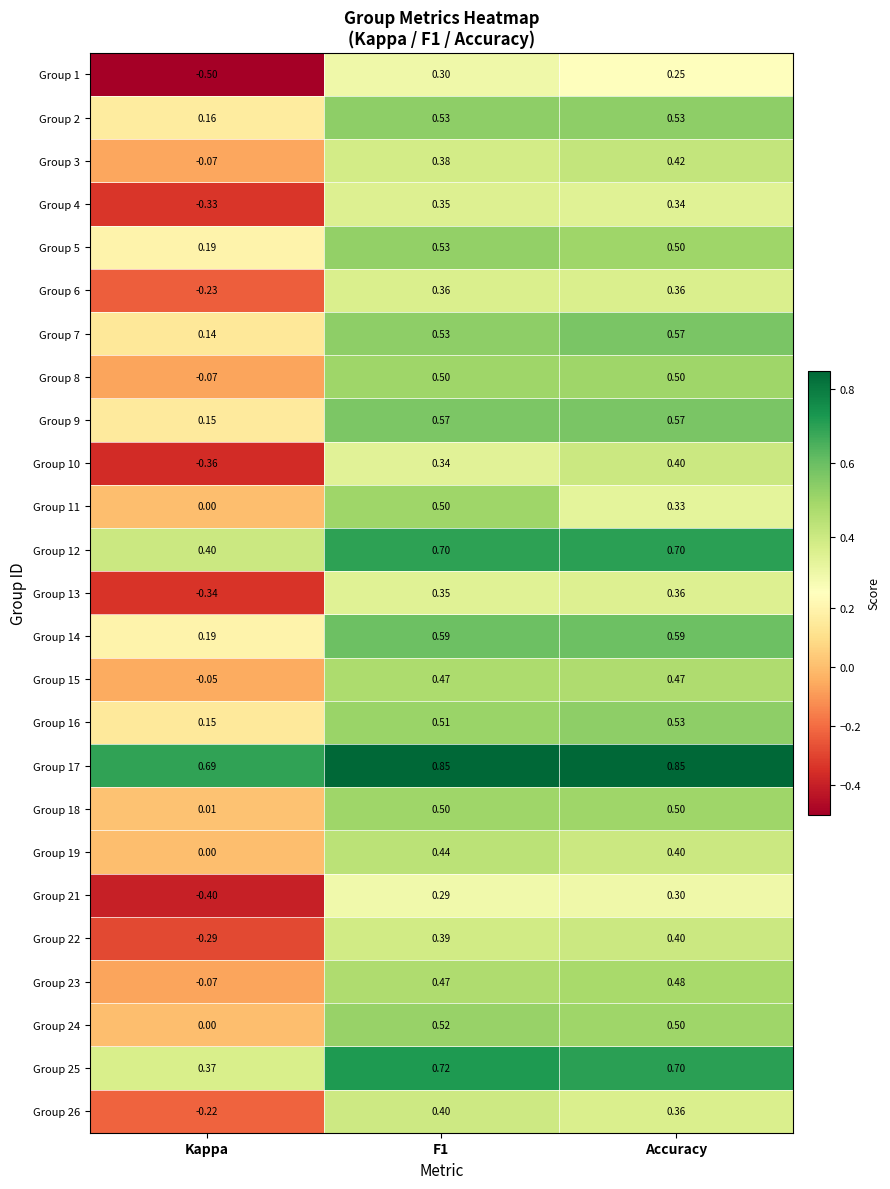

Which label corresponds to the smallest value in the chart?

Kappa